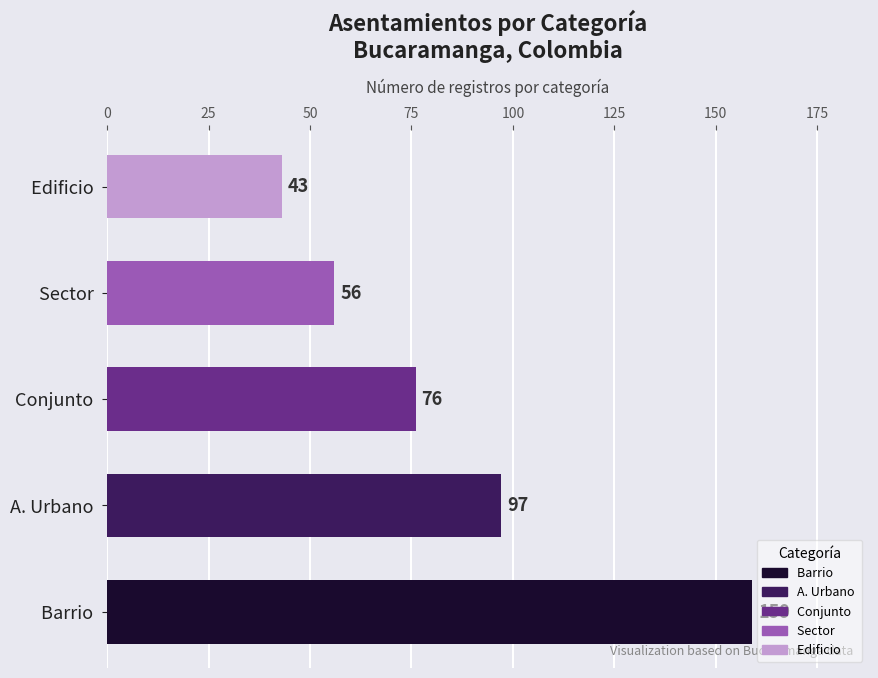

The chart shows a value of 159 at Barrio . True or false?

True